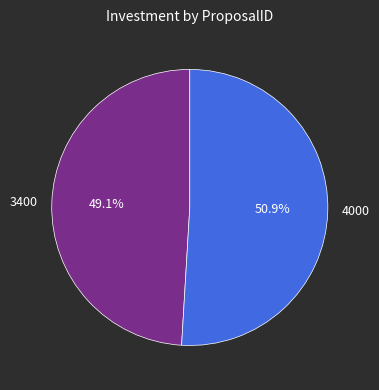

Is there any slice that represents more than half of the pie?

Yes